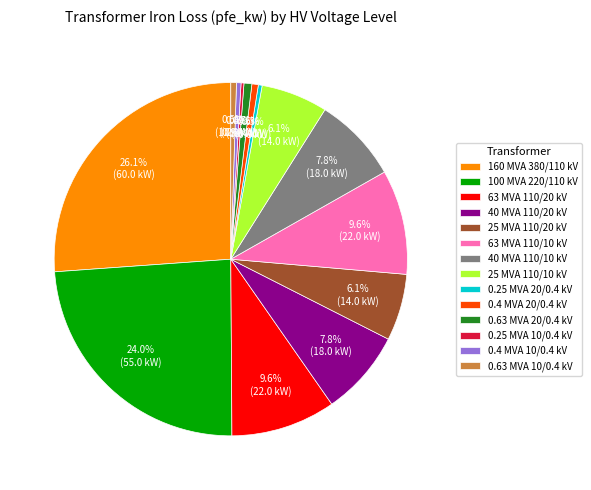

What is the largest slice in the pie chart?

160 MVA 380/110 kV